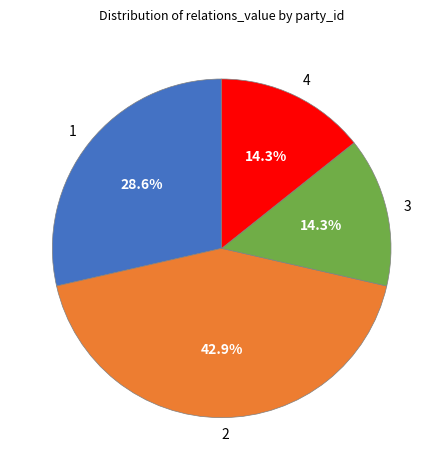

To the nearest percent, what portion does 1 represent?

29%